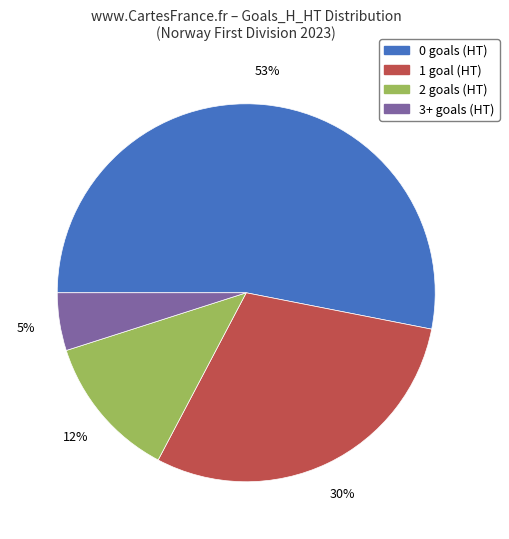

Combined, do 1 and 0 account for over 50%?

Yes